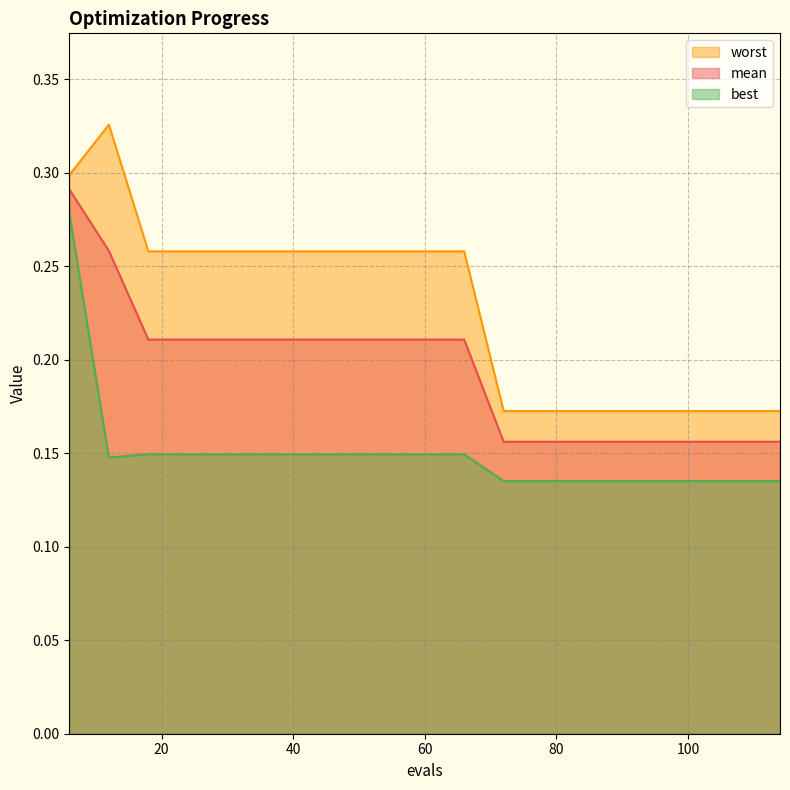

How many series are shown in this chart?

3